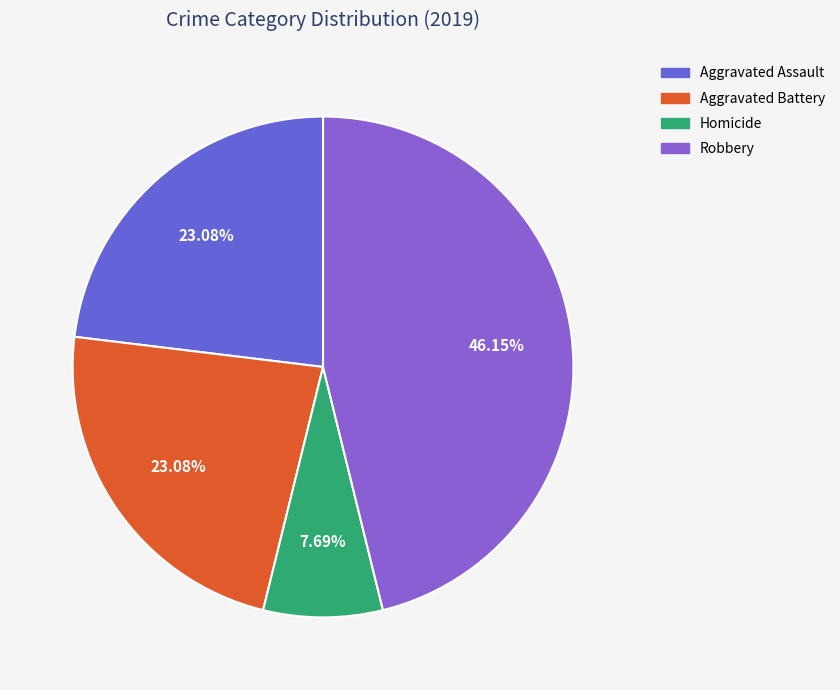

What percentage do Aggravated Battery and Homicide together represent?

30.8%